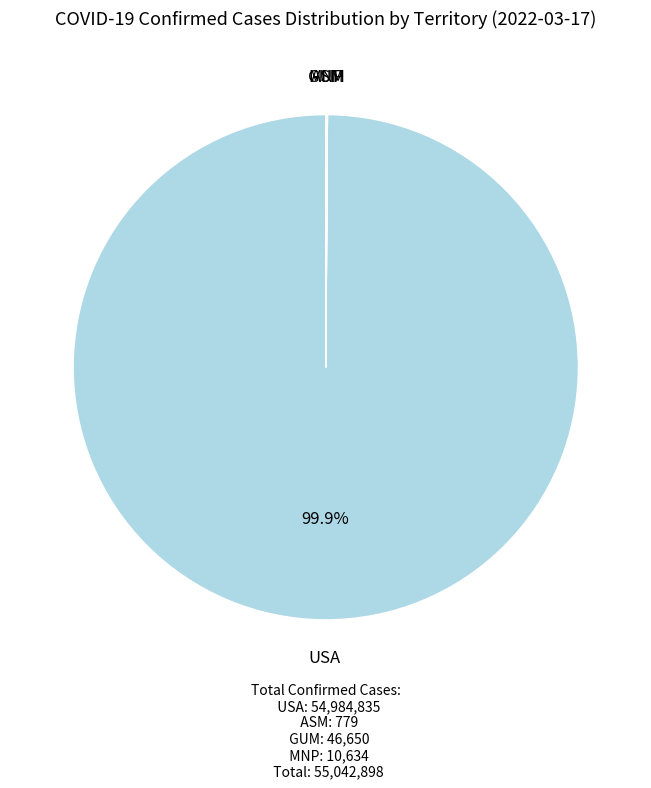

Does USA account for over 50% of the chart?

Yes